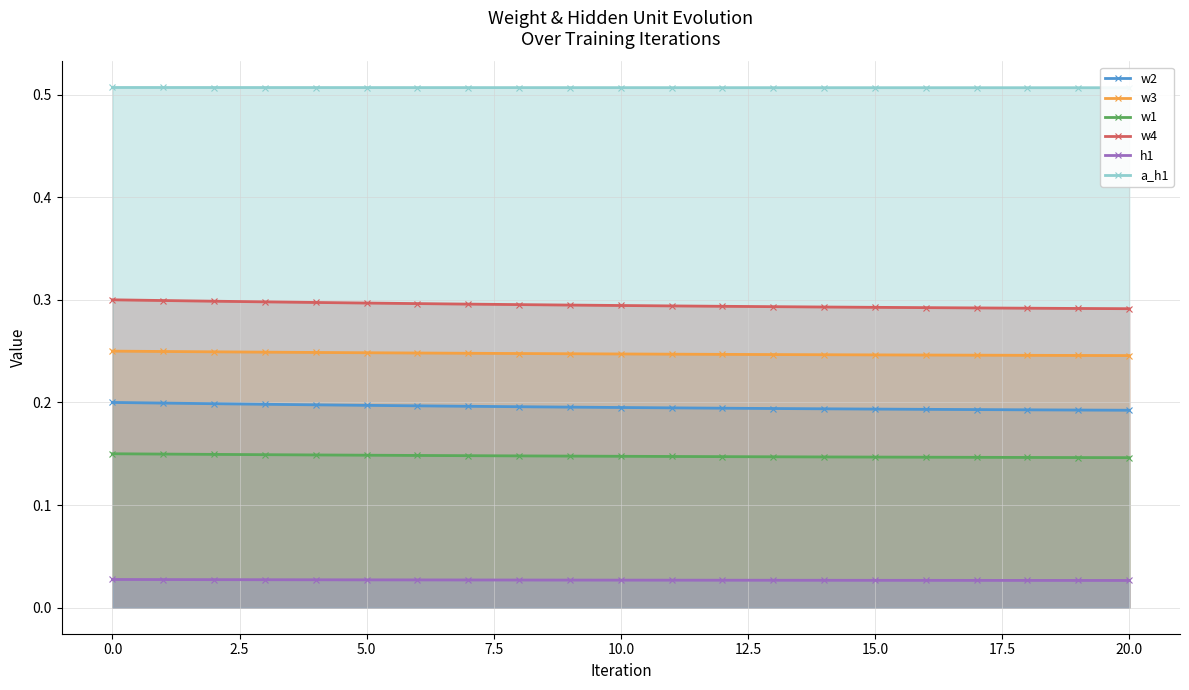

True or false: w1 has more than 1 interior local peaks.

False